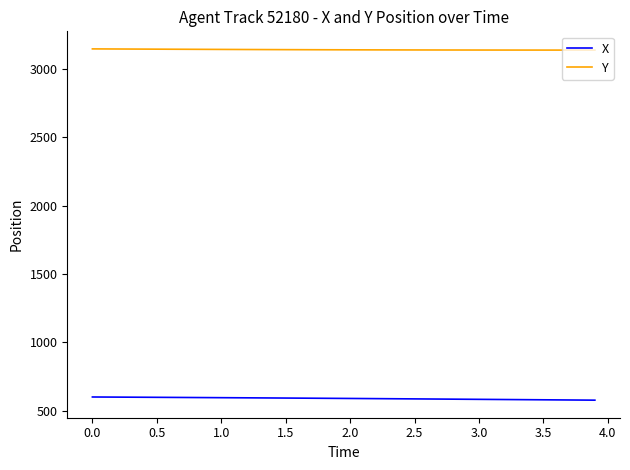

True or false: Y and X cross at least once.

False